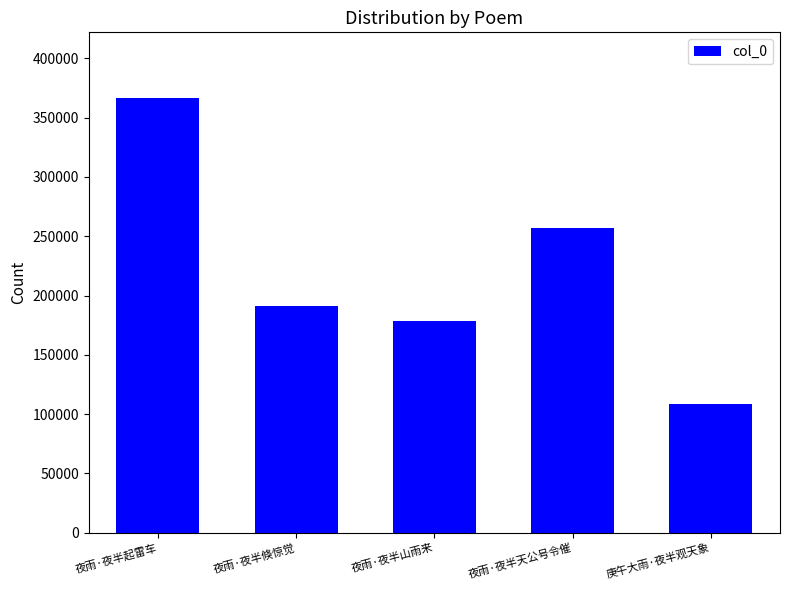

At which category does the chart reach its minimum across all series?

庚午大雨·夜半观天象